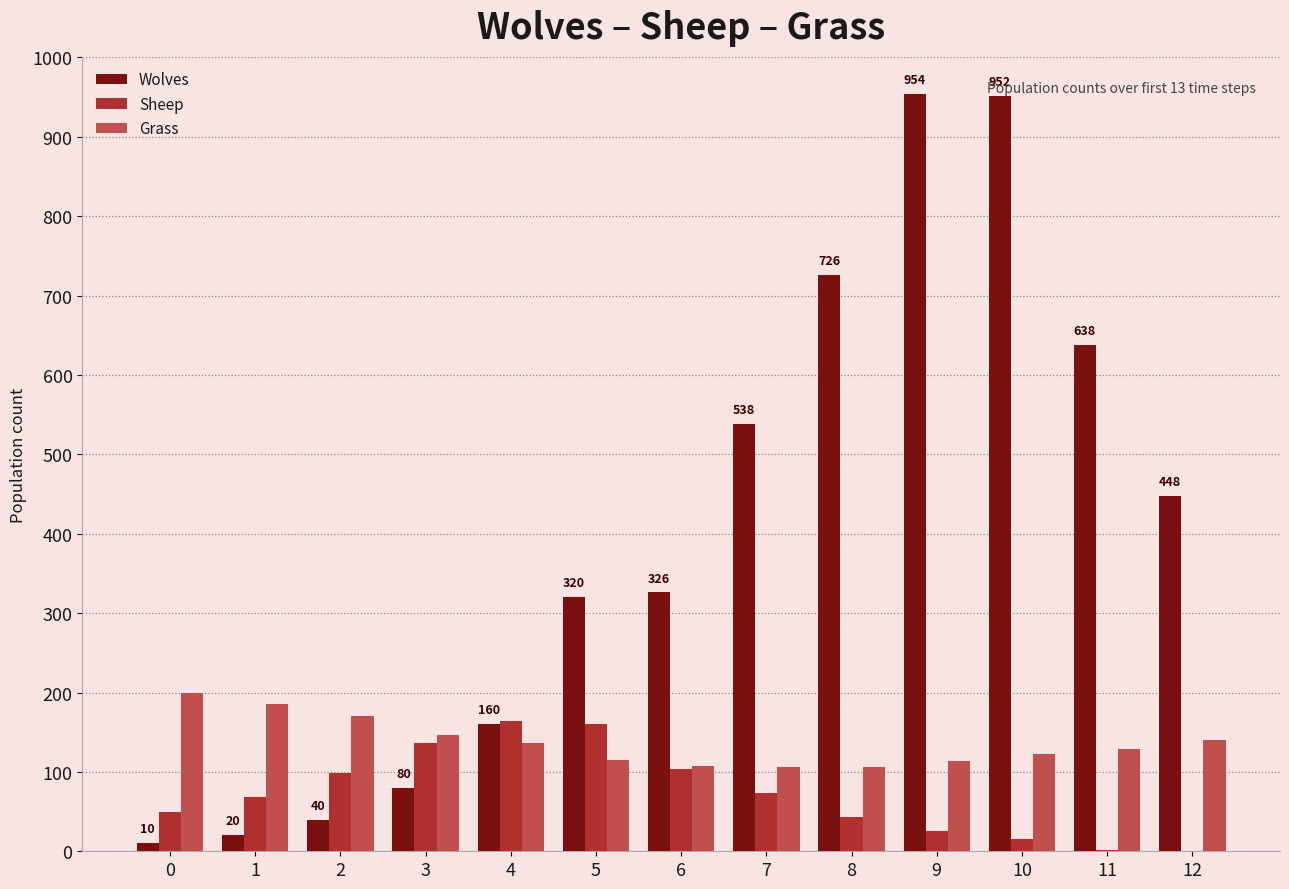

Read the Grass value at 6, to the nearest 5.

105